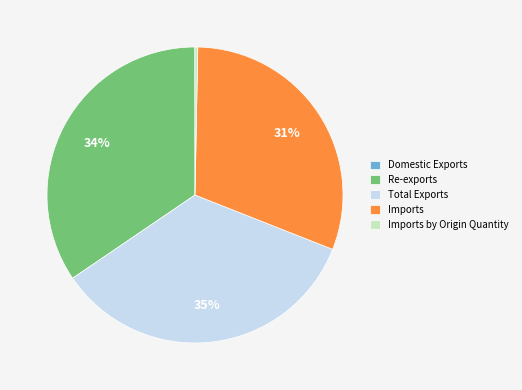

To the nearest percent, what percentage of the pie is Total Exports?

35%